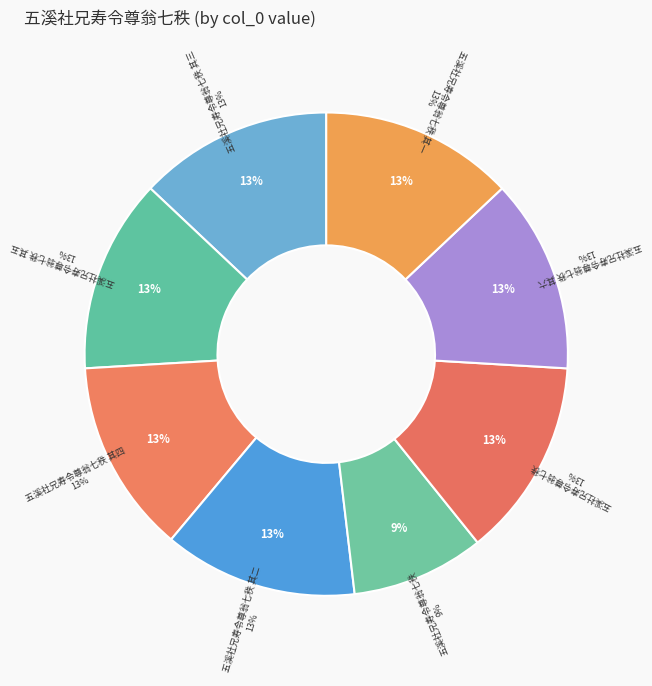

To the nearest percent, what percentage of the pie is 五溪社兄寿令尊翁七秩 其五?

13%